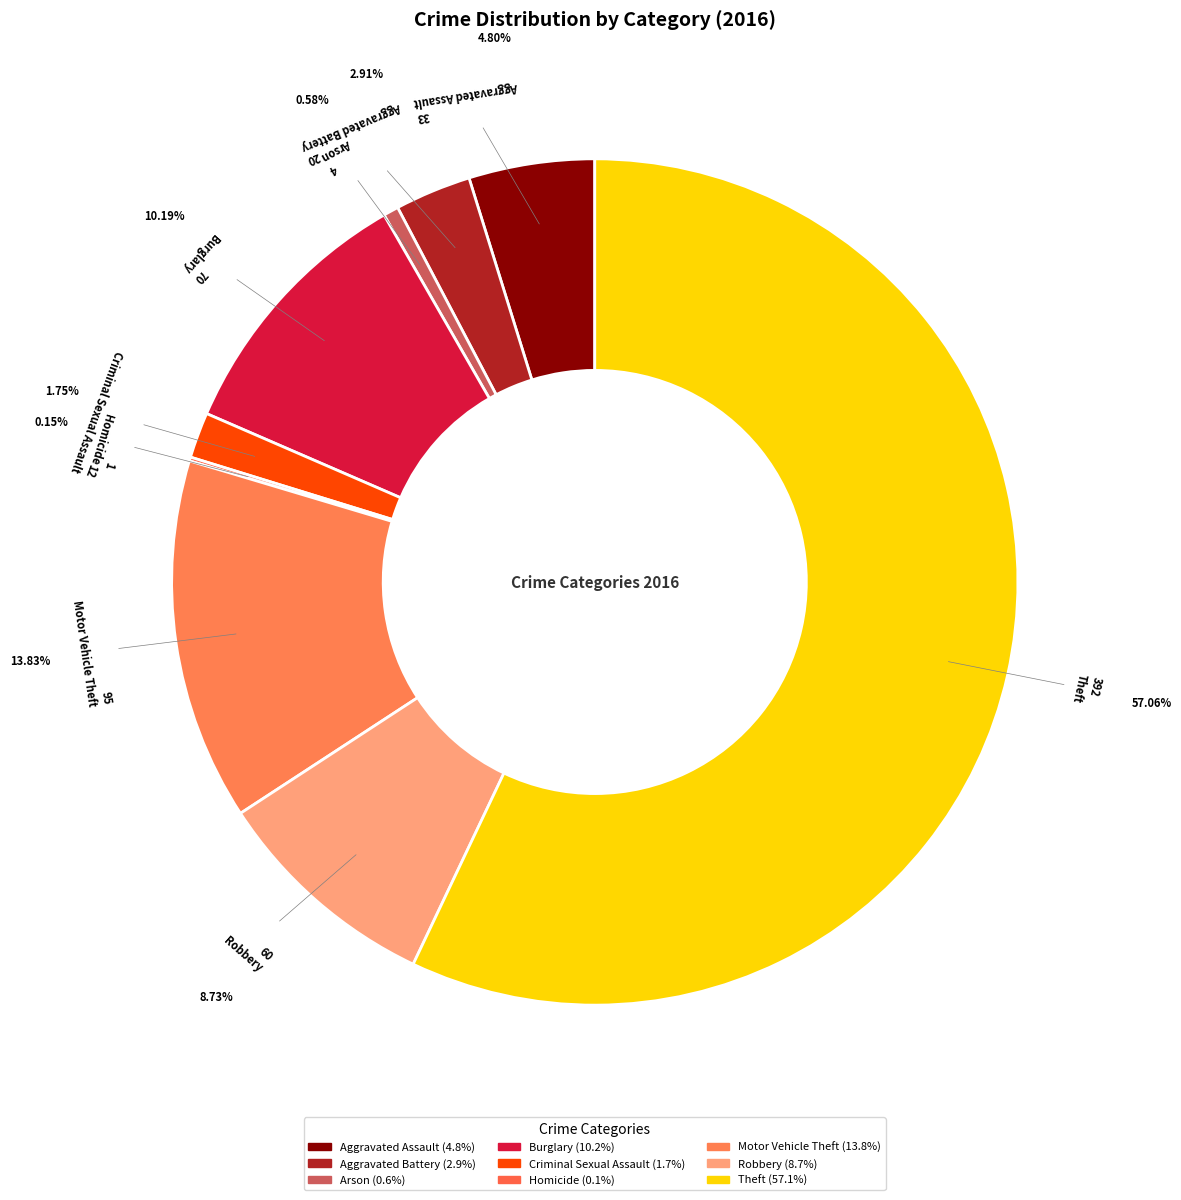

Which category has the smallest portion of the pie?

Homicide